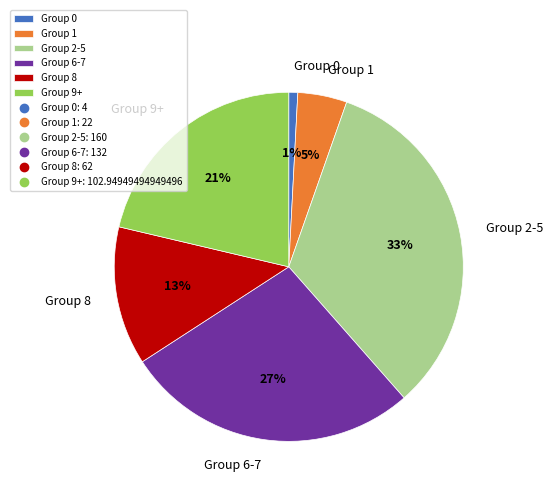

Rank the categories by value from lowest to highest.

Group 0, Group 1, Group 8, Group 9+, Group 6-7, Group 2-5